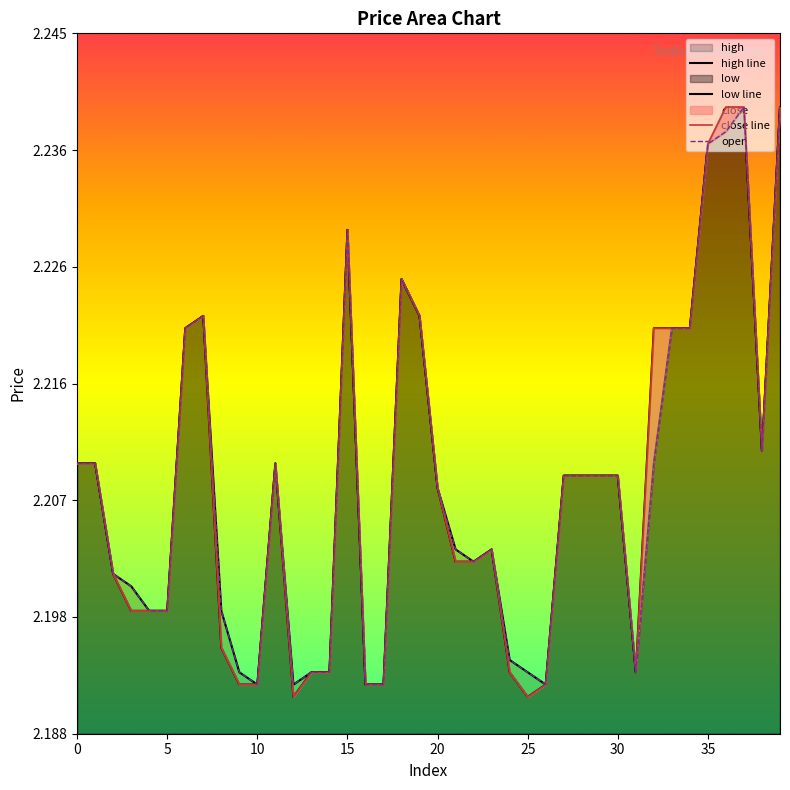

What is the lowest value of the close series?

2.2